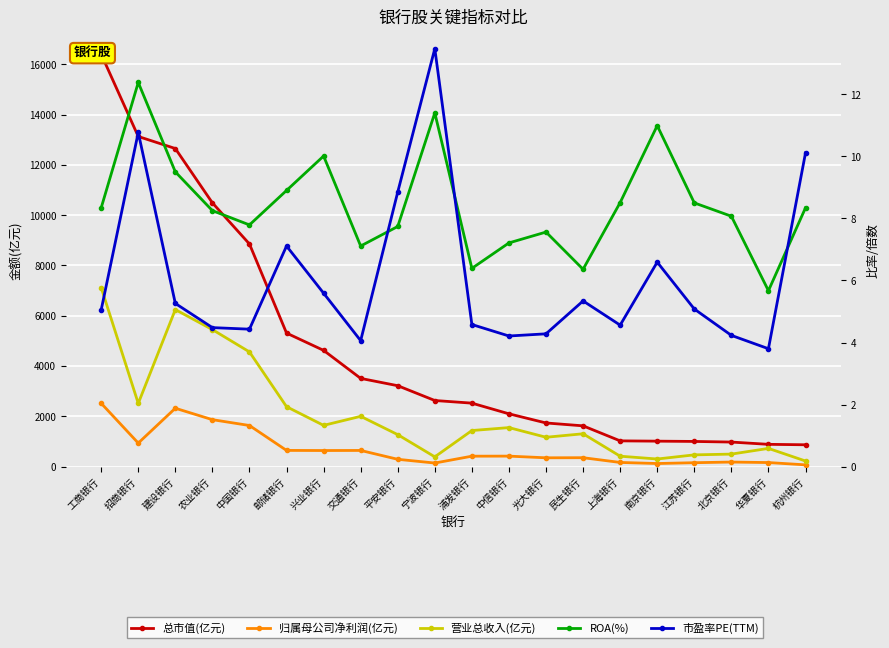

What is the difference between the maximum and minimum values in the 营业总收入(亿元) series?

6897.2